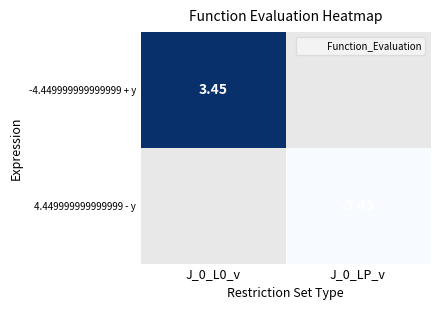

True or false: -4.449999999999999 + y has a value of 1.8 at J_0_L0_v.

False